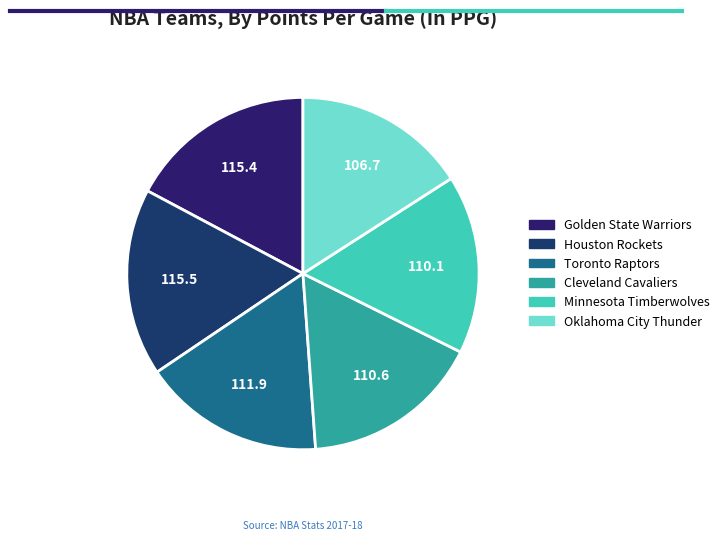

What is the largest slice in the pie chart?

Houston Rockets